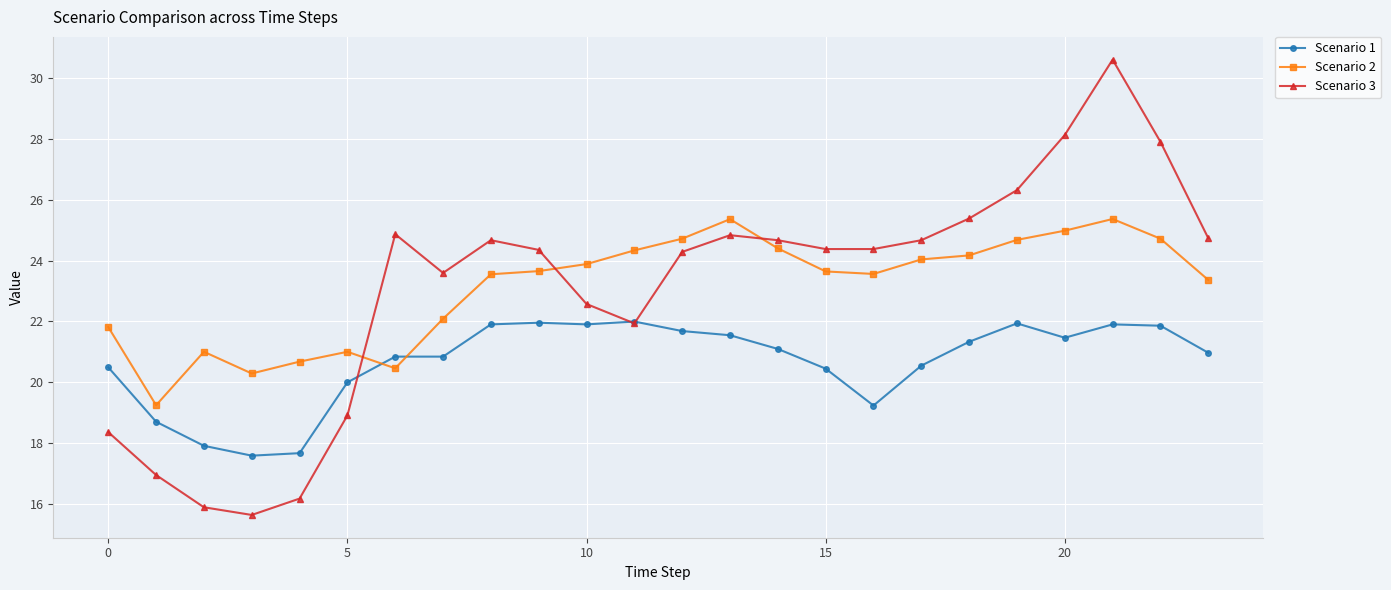

Which series ends up on top after the final intersection of Scenario 2 and Scenario 1?

Scenario 2